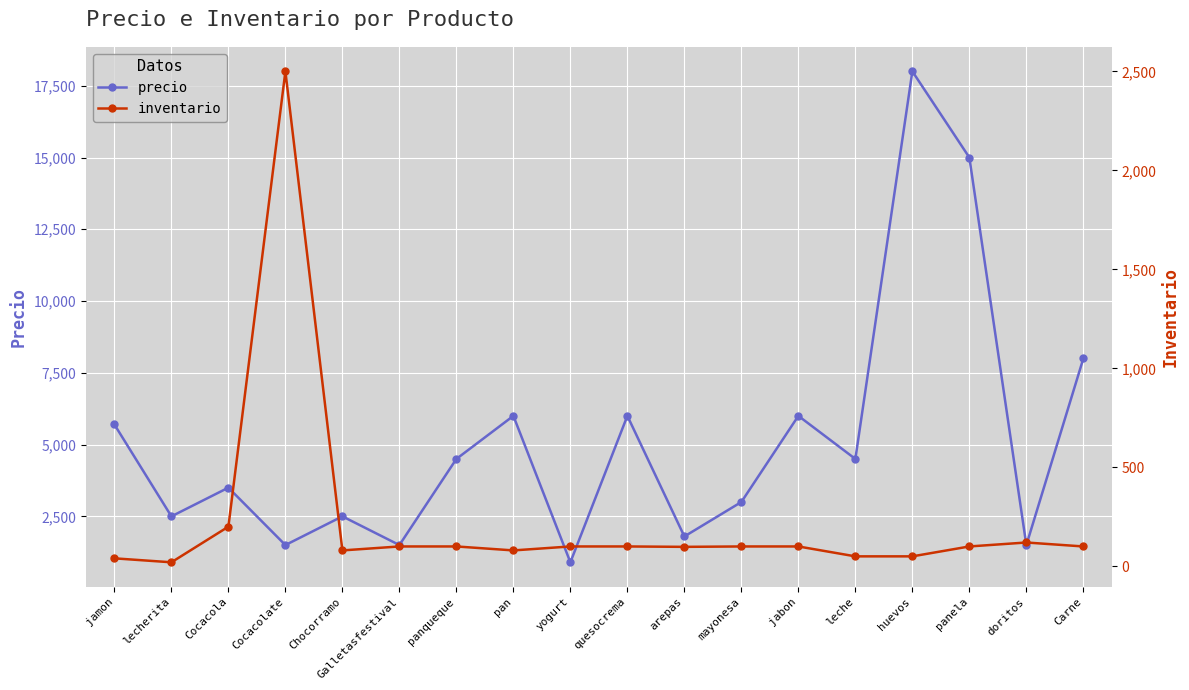

What position from the right is doritos?

2